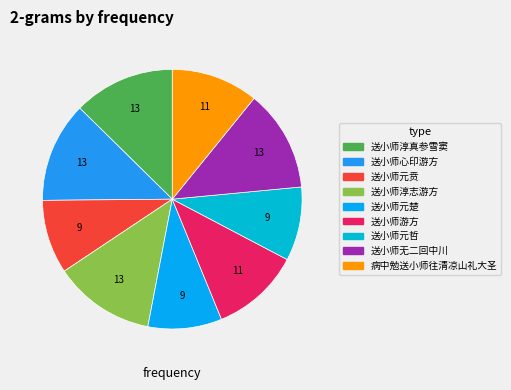

The 送小师元楚 slice represents 9% of the pie. True or false?

True